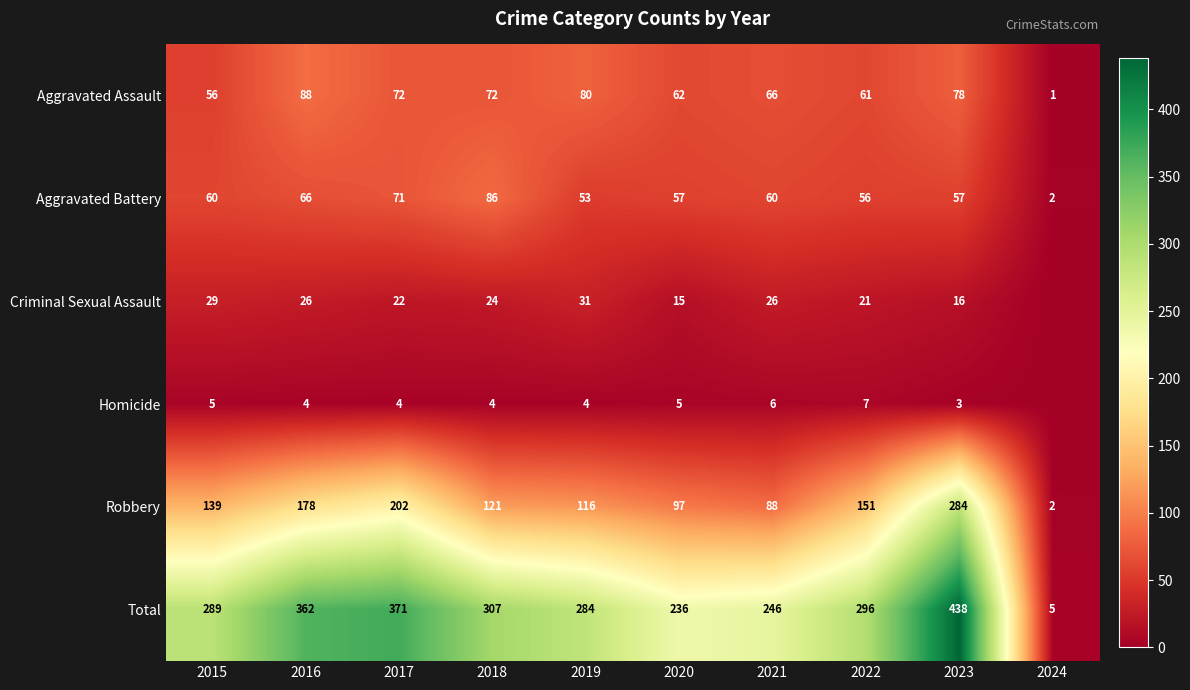

What is the average value of the Aggravated Assault series?

64